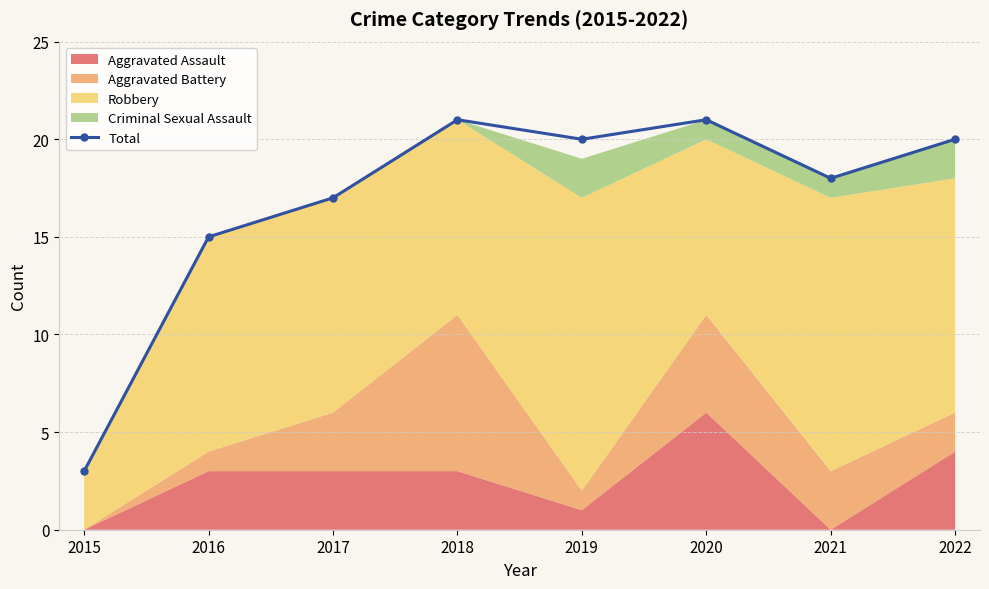

Reading right to left, extract all data points from this chart.

2022=20	2021=18	2020=21	2019=20	2018=21	2017=17	2016=15	2015=3